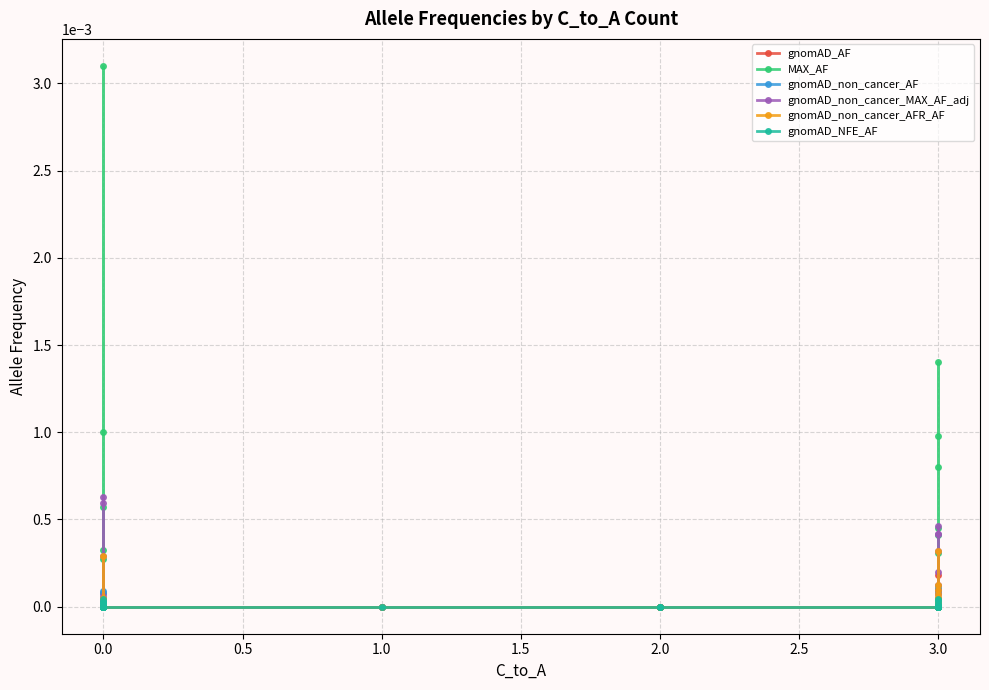

How many times do gnomAD_non_cancer_AFR_AF and gnomAD_non_cancer_MAX_AF_adj cross each other?

1